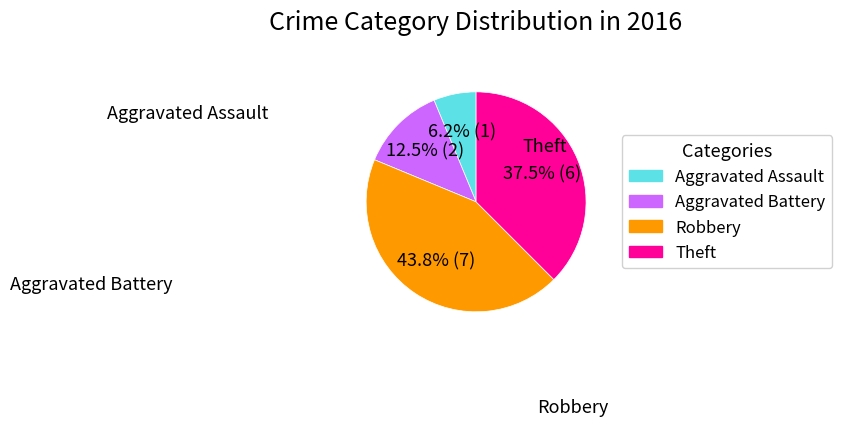

What percentage is NOT represented by Aggravated Battery?

87.5%